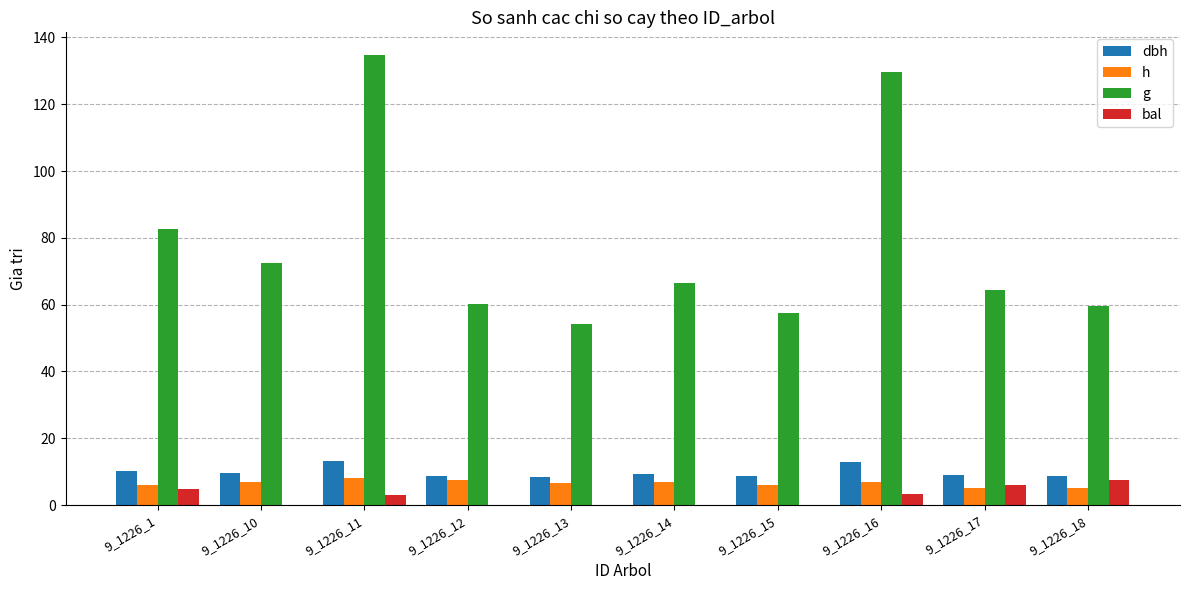

How many groups of bars are there?

10